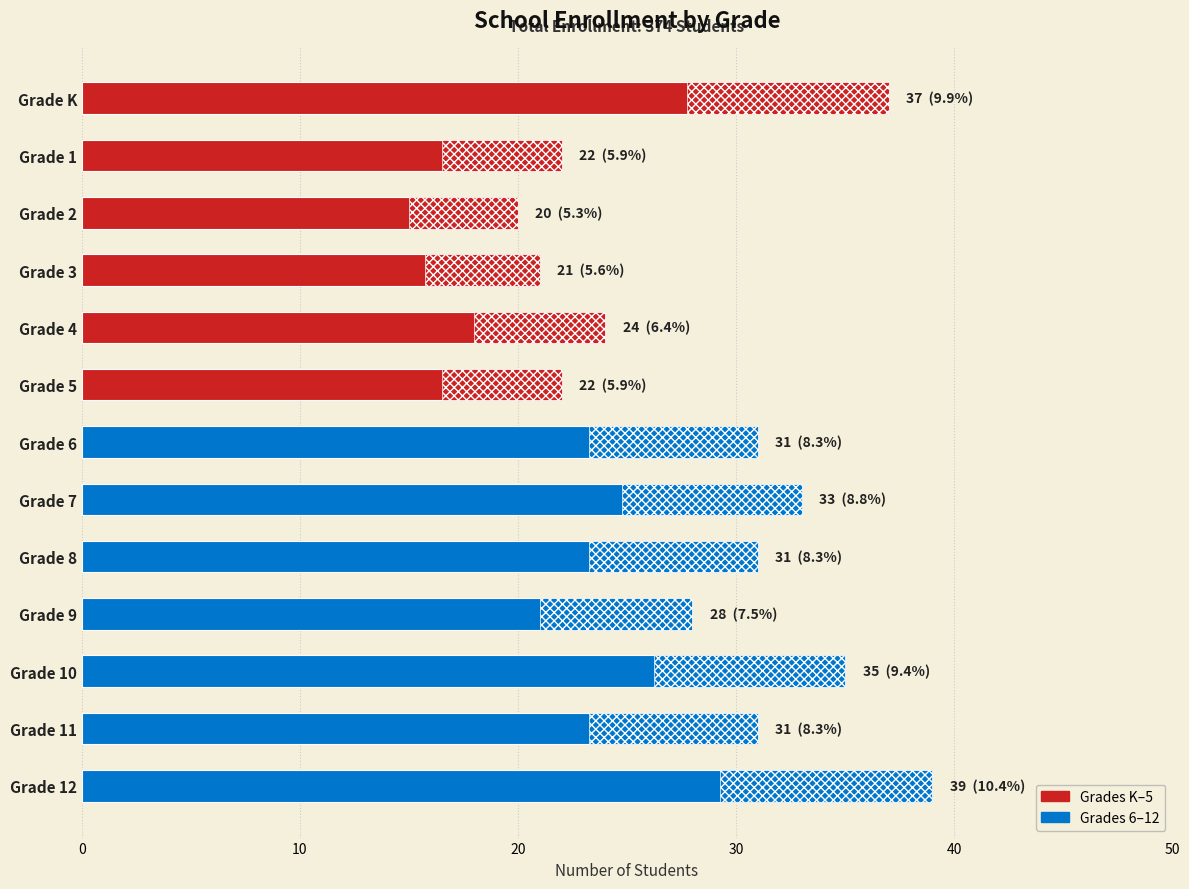

What position from the top is Grade 8?

9